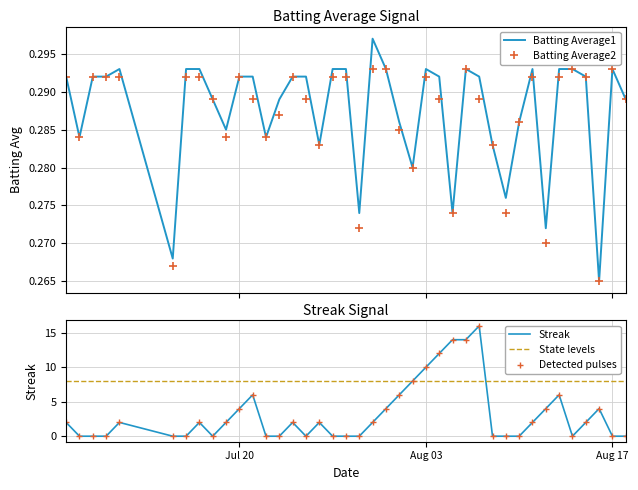

What is the spread (max minus min) of values at 2010-07-11?

1.7